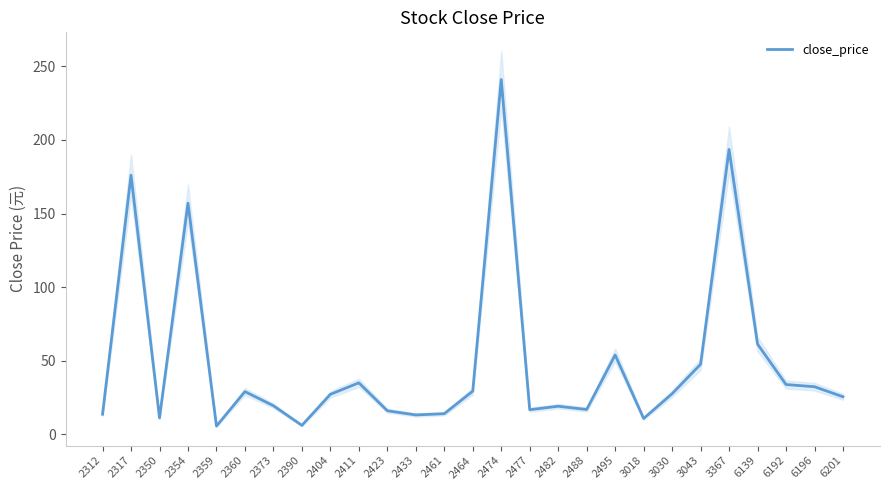

What is the greatest value displayed?

241.0